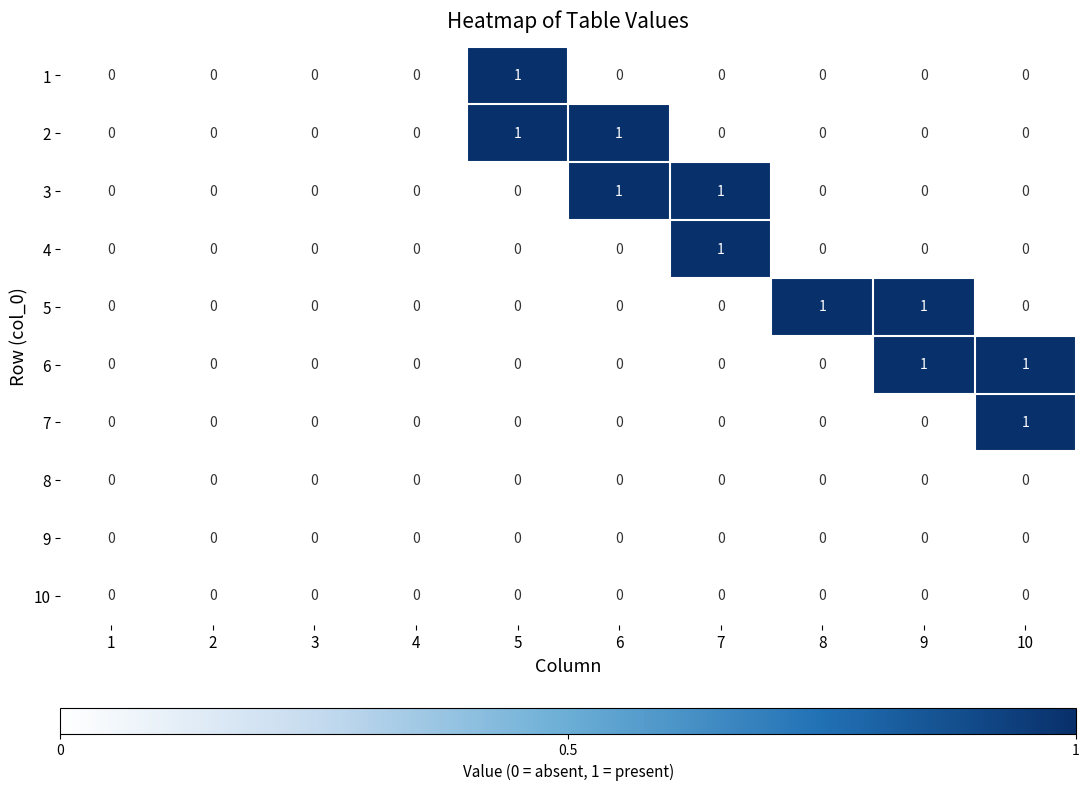

The 8 series shows 0 at 7. True or false?

True